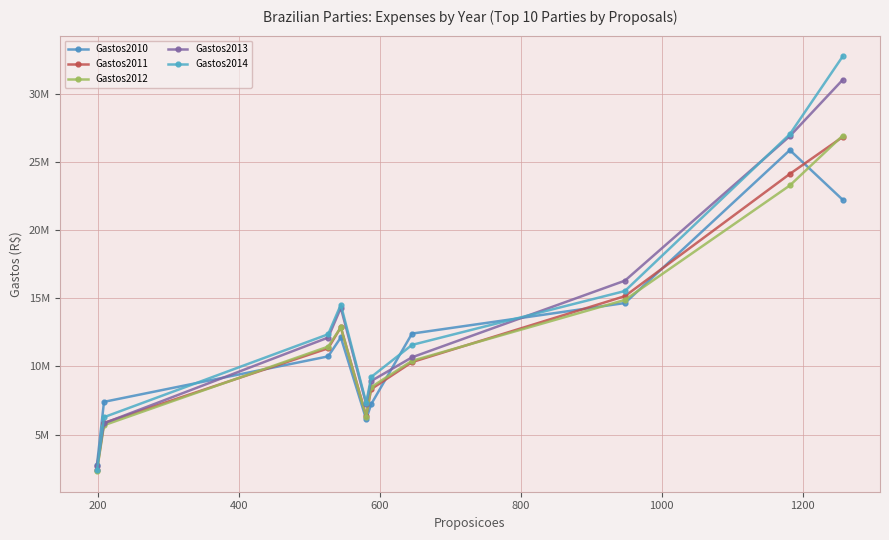

Which series ends up on top after the final intersection of Gastos2010 and Gastos2013?

Gastos2013